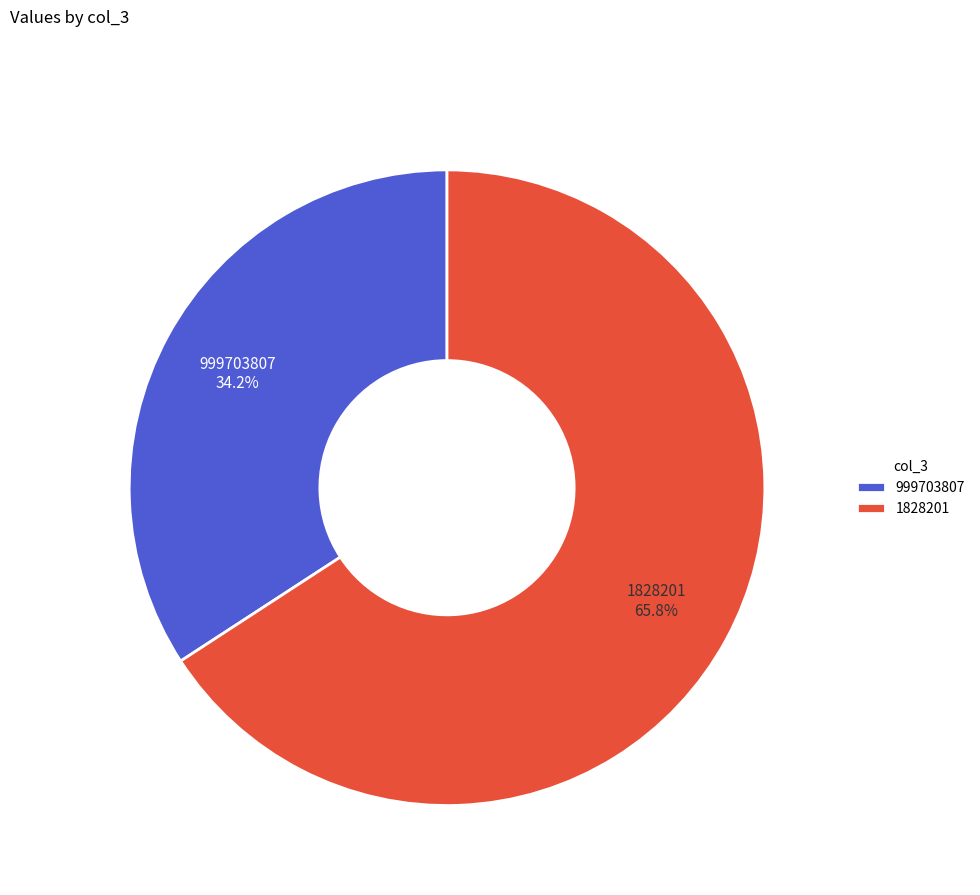

To the nearest percent, what portion does 999703807 represent?

34%